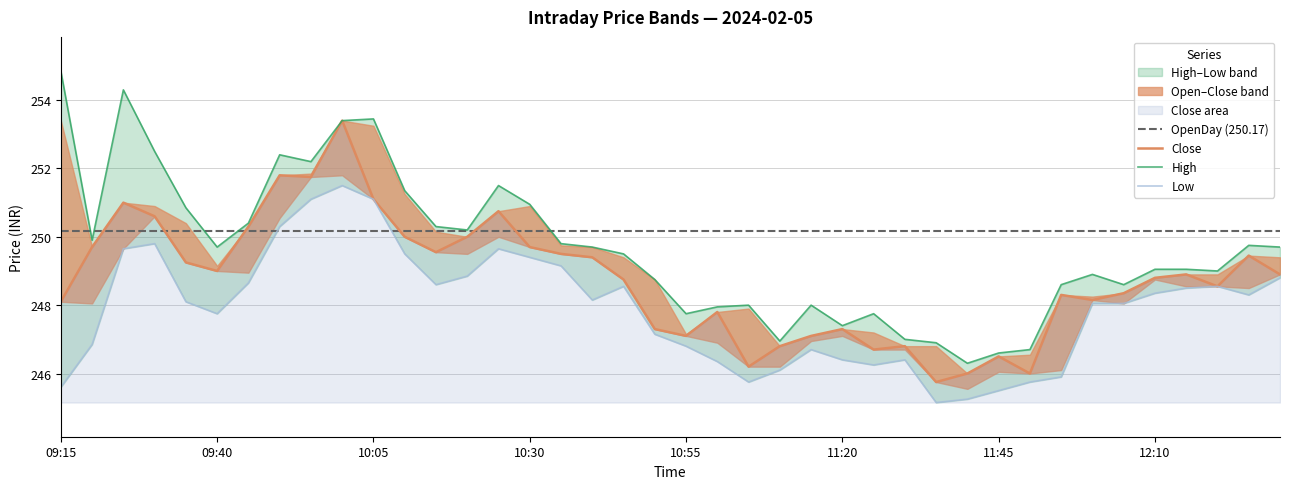

What is the value of the Close point at the 27th from the left?

246.7